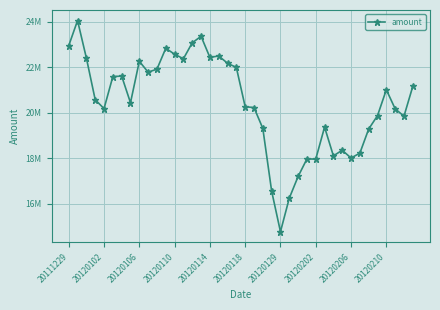

Is this an area chart (filled region under the line)?

No